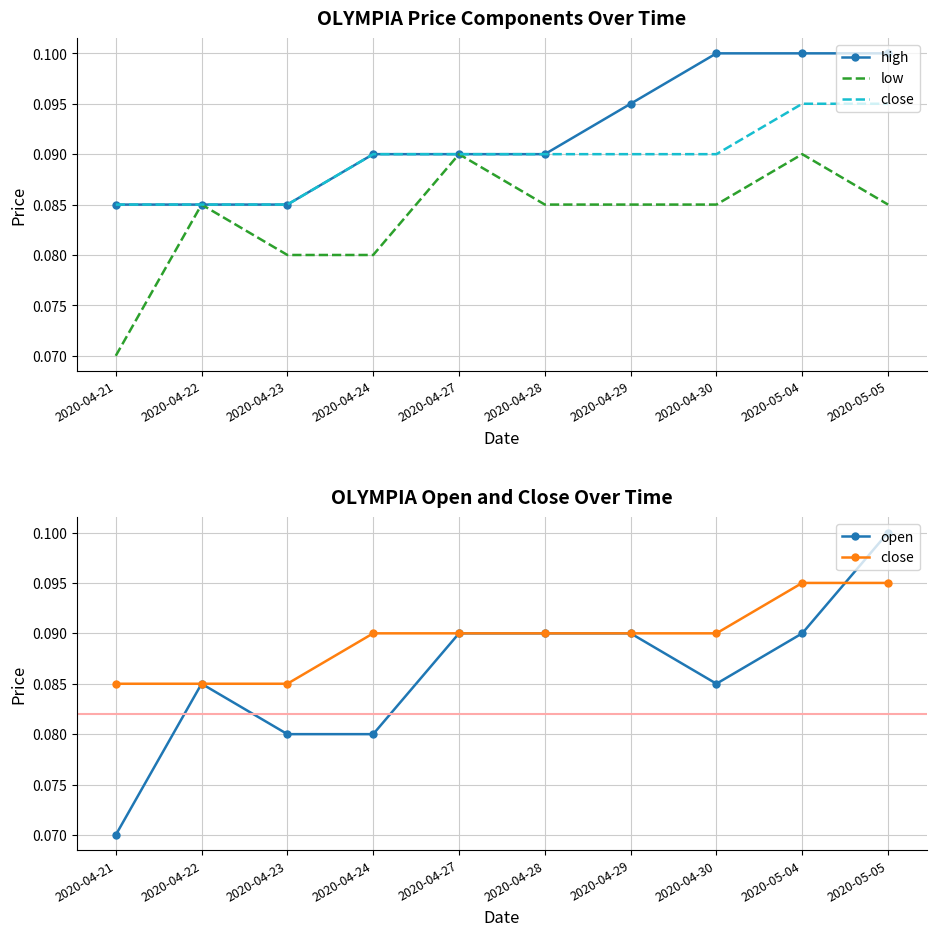

How many interior local peaks does the low series have?

3